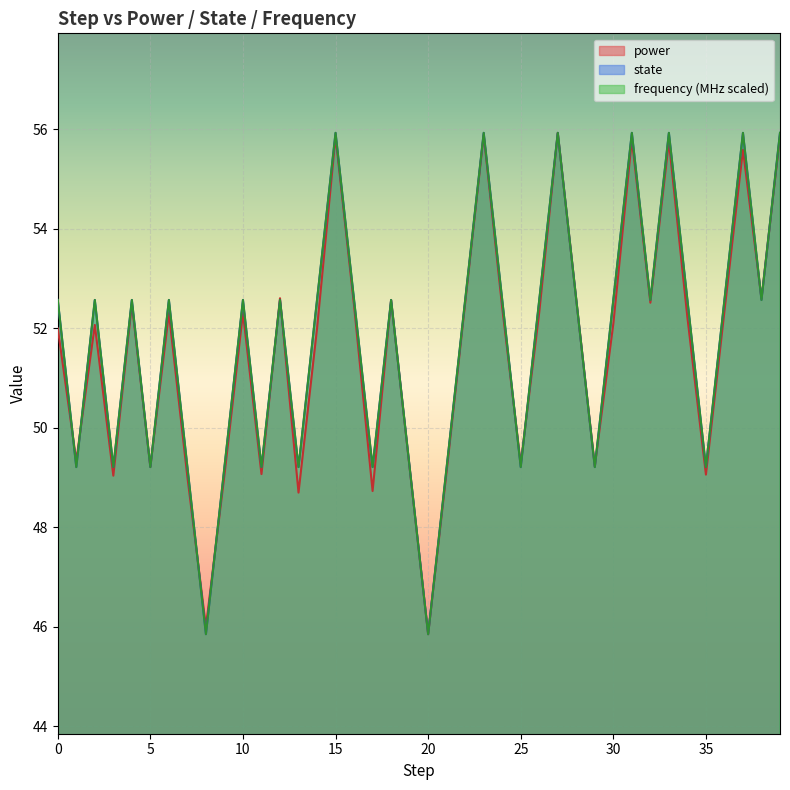

Read the state value at 26.

52.6